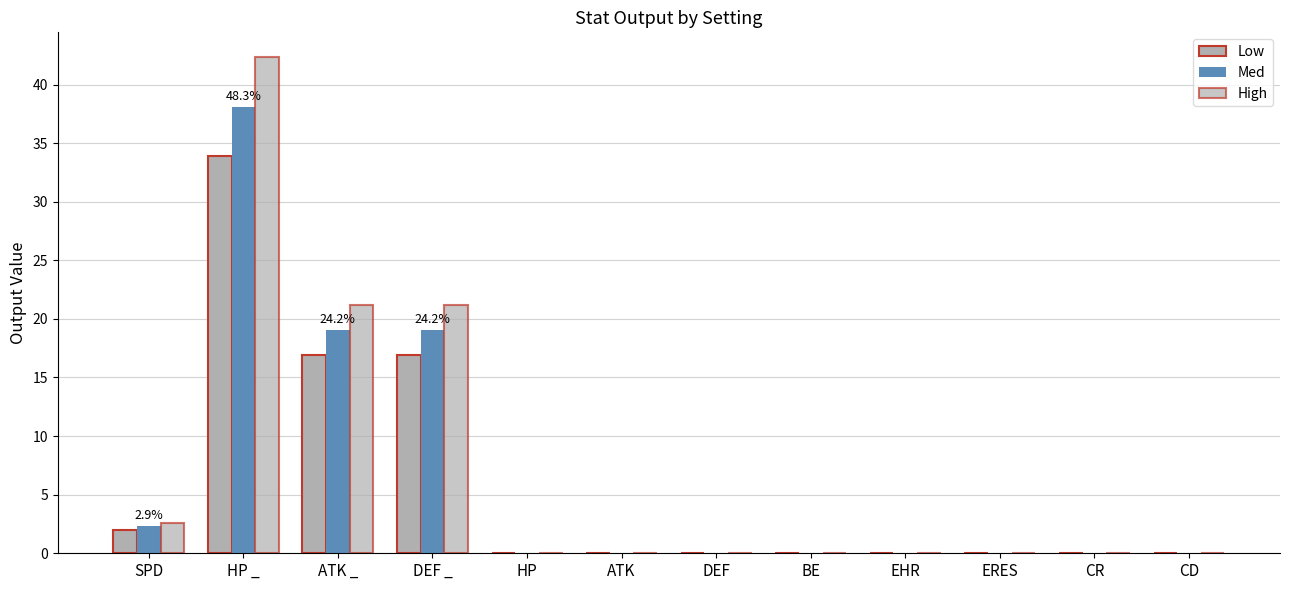

What is the difference between the maximum and minimum values in the Low series?

33.8